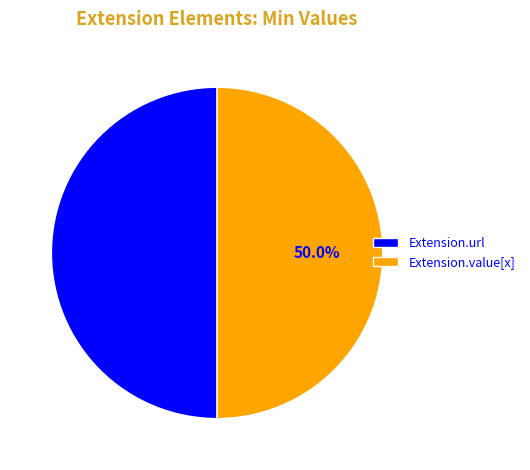

What is the ratio of the value at Extension.value[x] to the value at Extension.url?

1.0